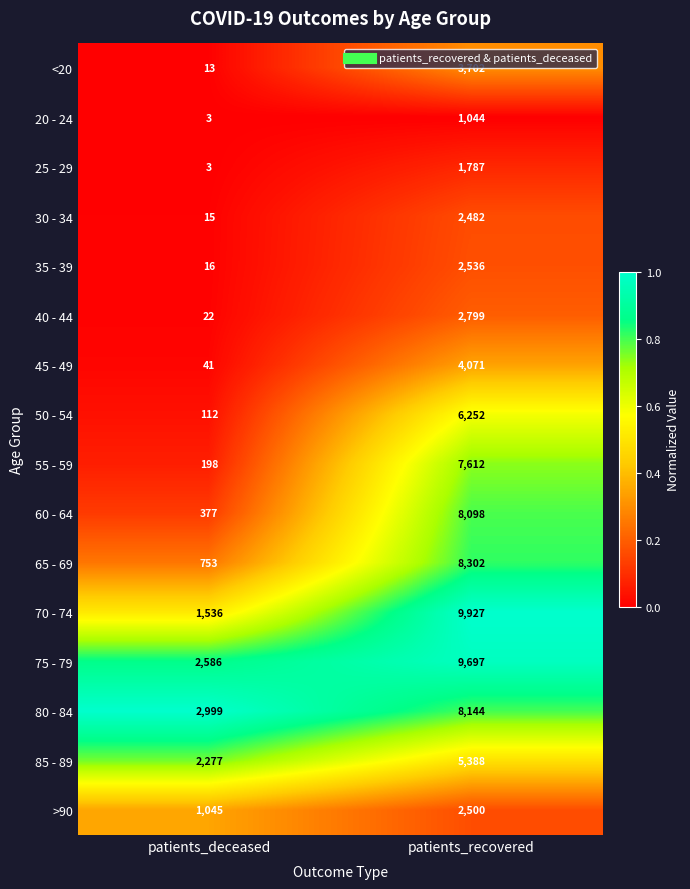

Count the number of data series in this chart.

16